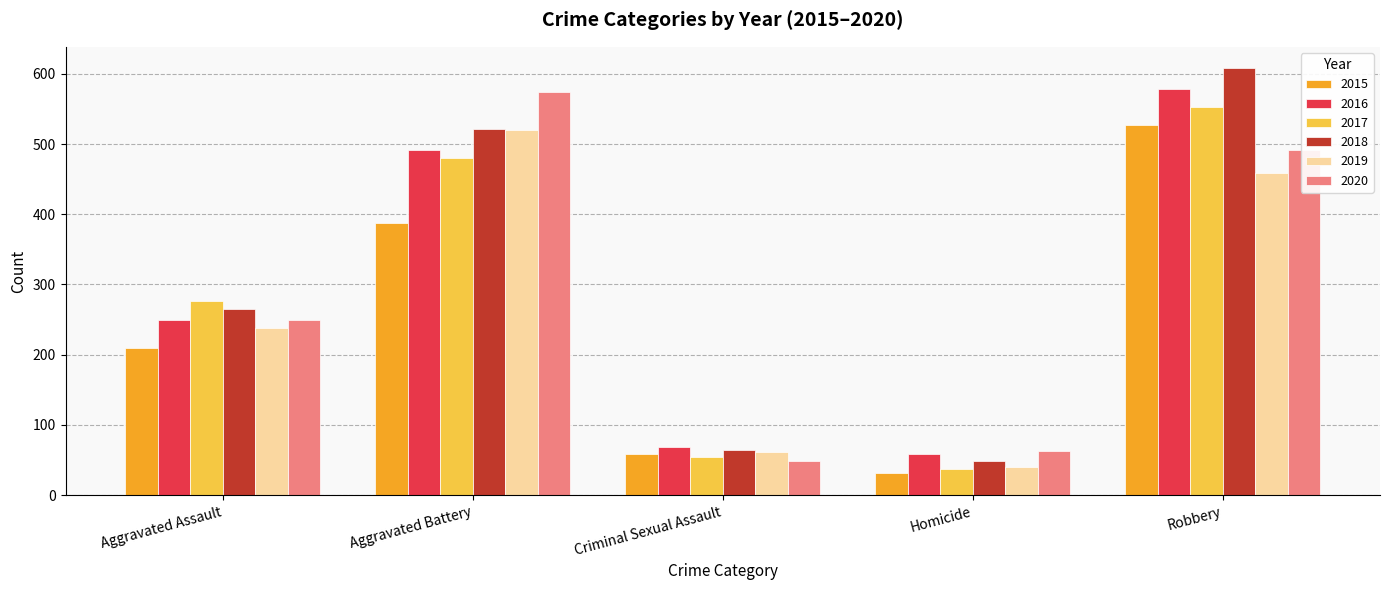

What is the smallest value displayed?

32